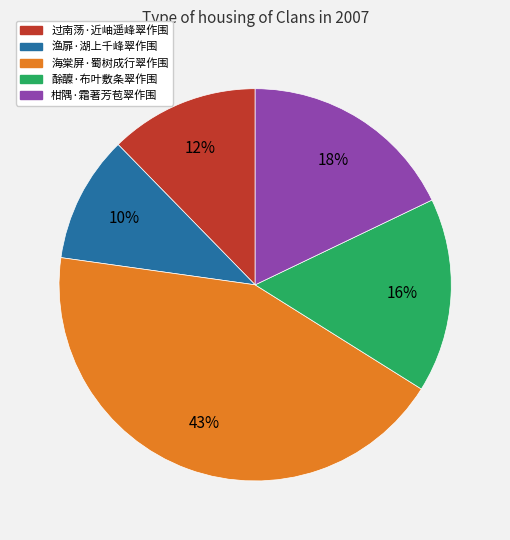

Which has a higher value, 柑隅·霜著芳苞翠作围 or 渔扉·湖上千峰翠作围?

柑隅·霜著芳苞翠作围